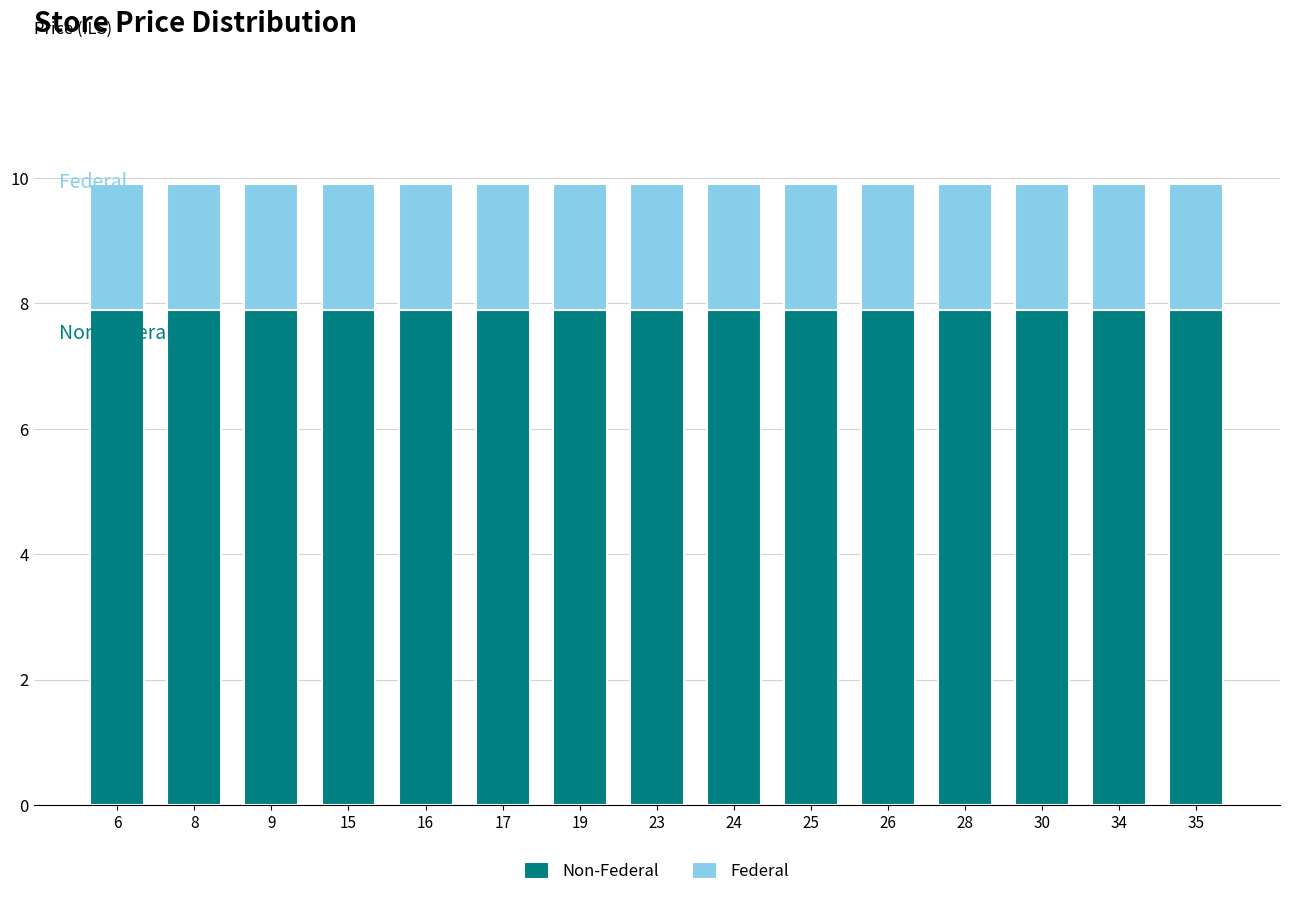

What is the total value across all series at 34?

9.9